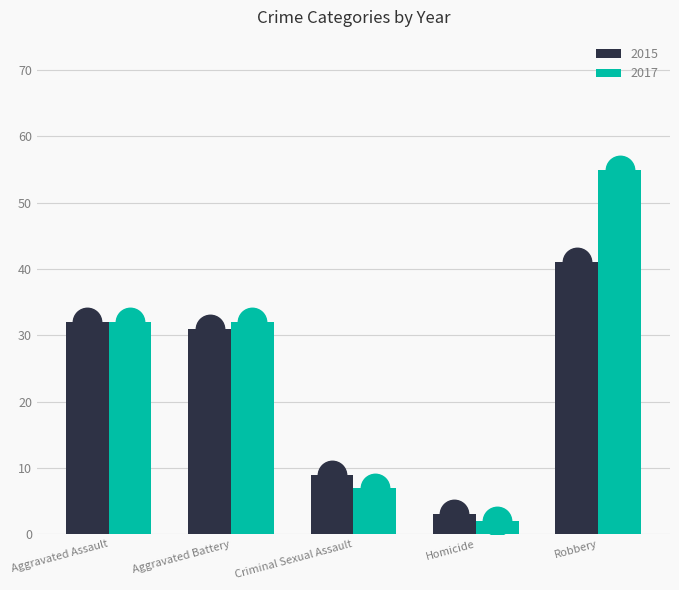

Which series reaches the minimum Y coordinate?

2017